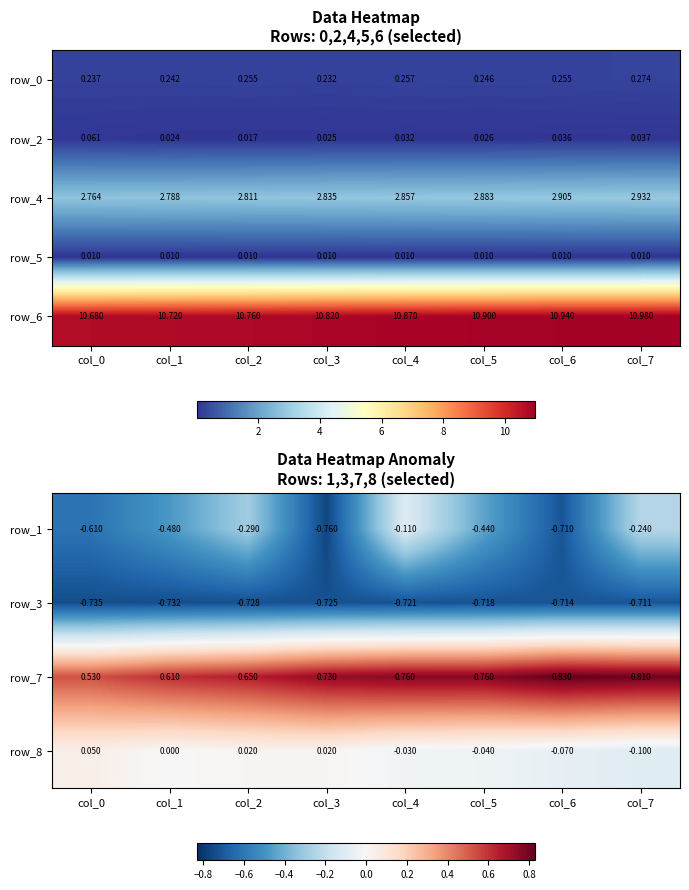

Which category has the lowest value in the row_2 series?

col_2